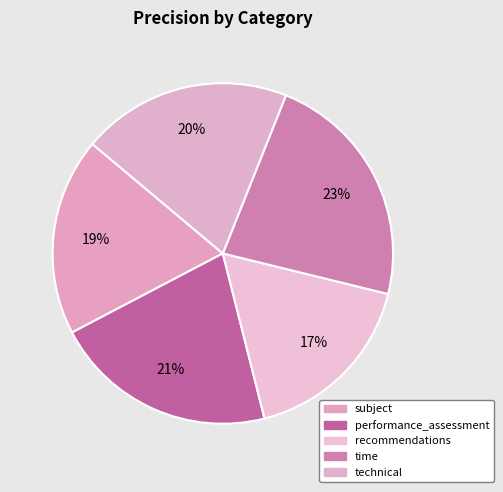

Count the number of slices in the pie.

5